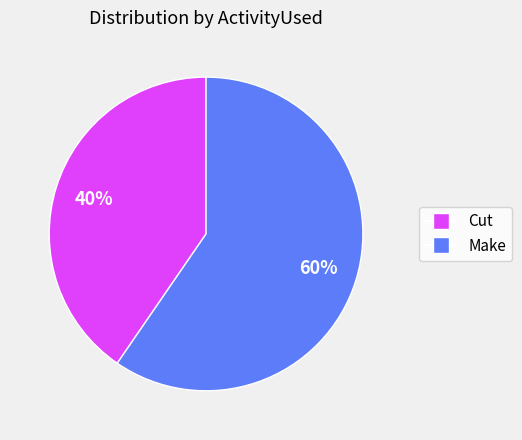

Does any single category account for the majority?

Yes